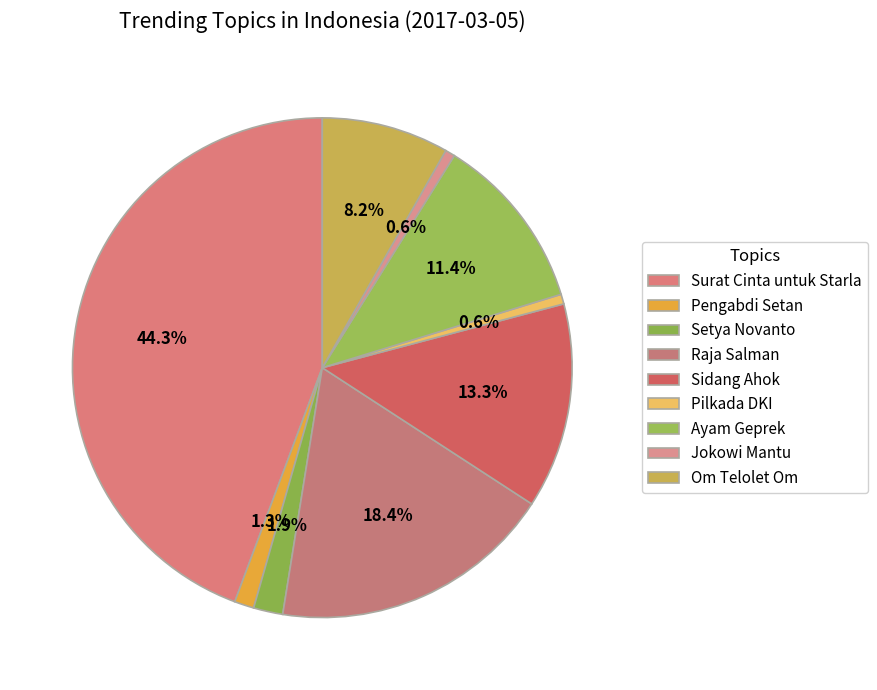

Approximately how many times larger is the value at Setya Novanto compared to Pengabdi Setan?

1.5